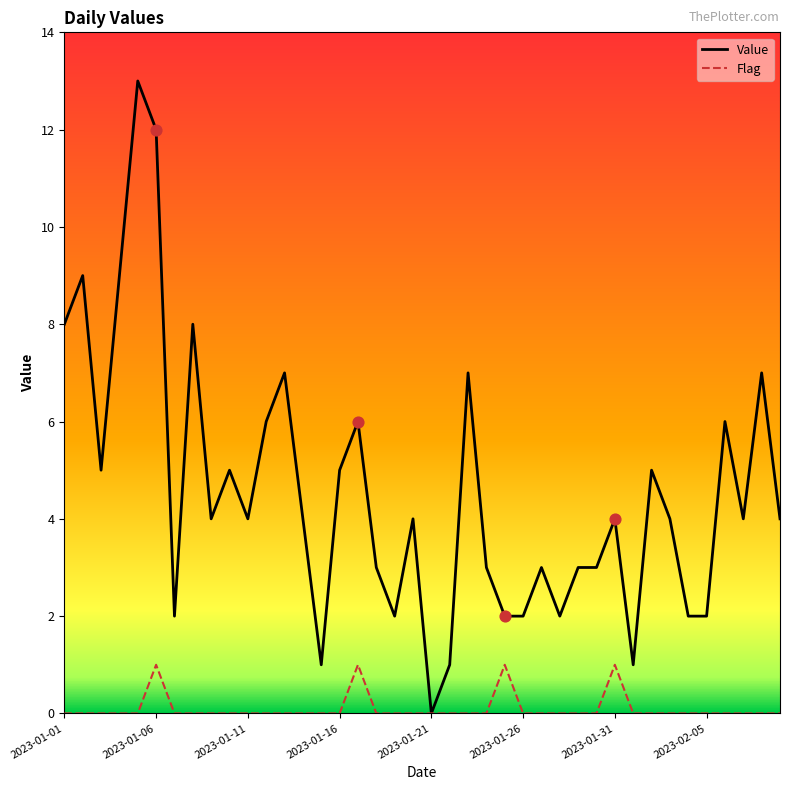

Which series has the largest total across all categories?

Value